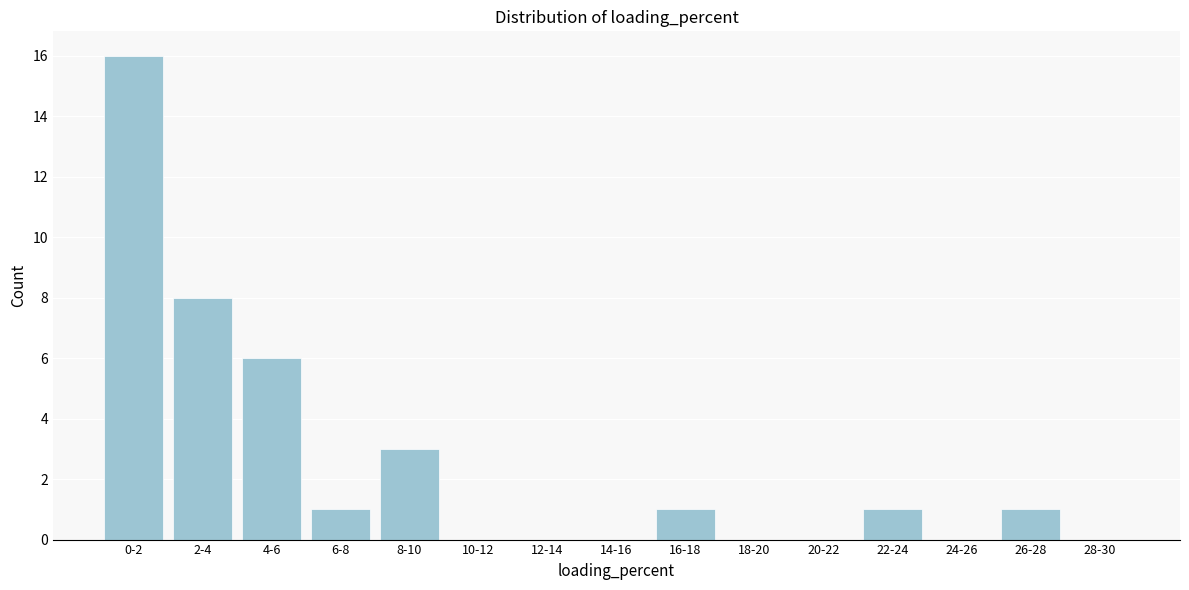

Reading left to right, extract all data points from this chart.

0-2=16	2-4=8	4-6=6	6-8=1	8-10=3	10-12=0	12-14=0	14-16=0	16-18=1	18-20=0	20-22=0	22-24=1	24-26=0	26-28=1	28-30=0